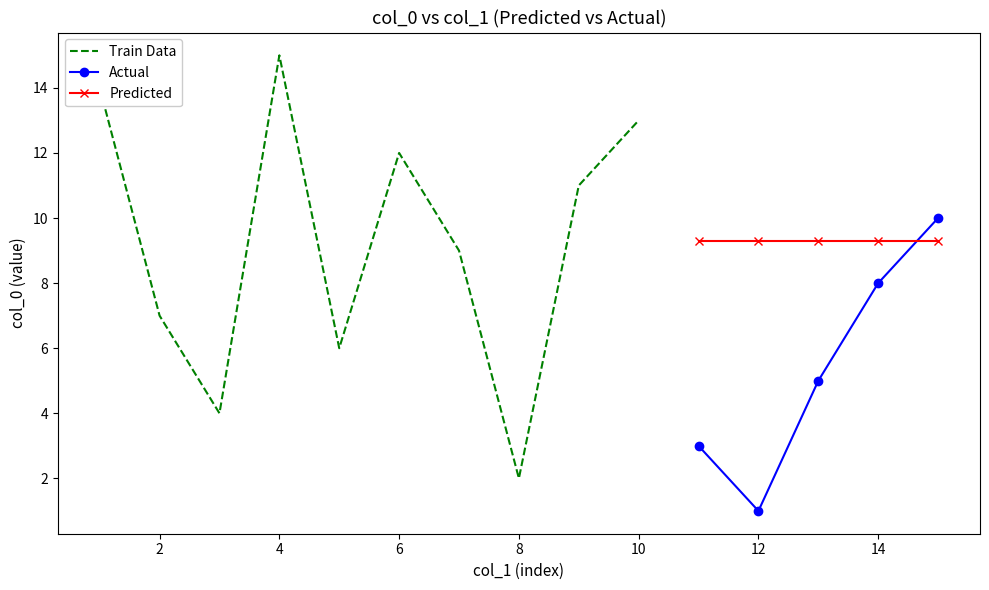

Which category has the lowest value in the col_1 series?

1